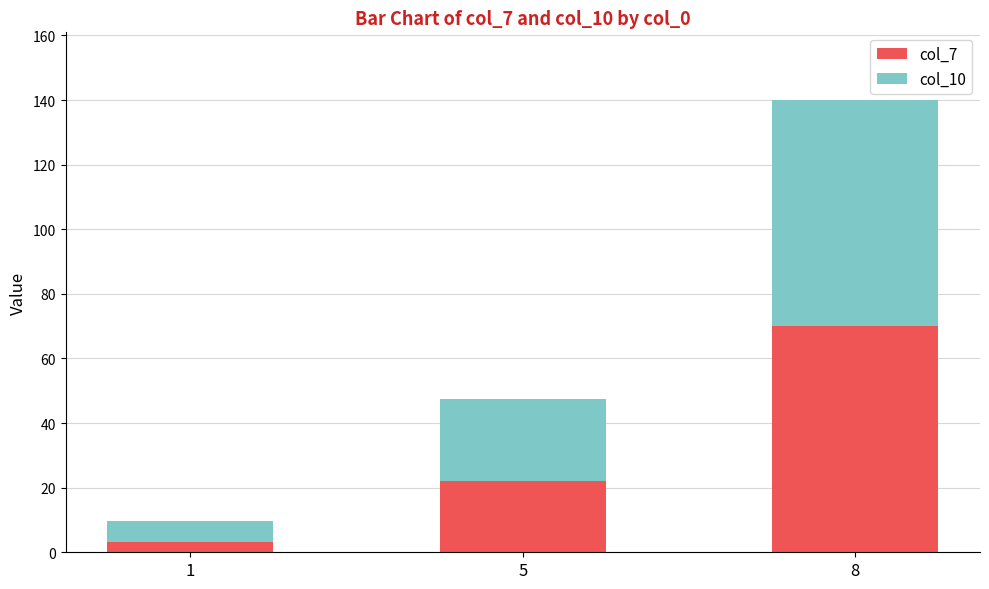

Reading left to right, what are the values for col_7?

3.2	22.2	70.0